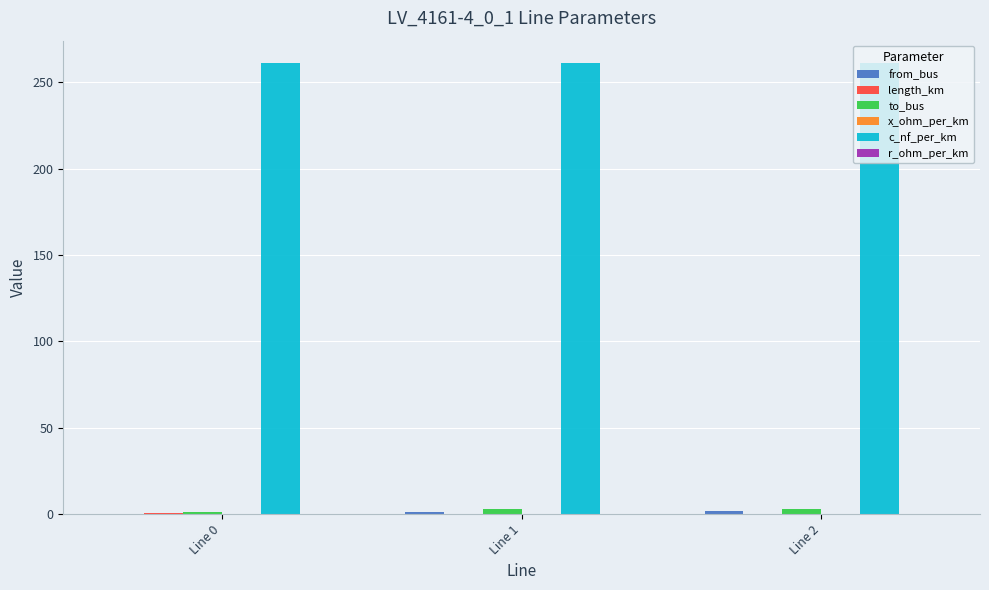

The value of c_nf_per_km at Line 2 is 261.0. True or false?

True